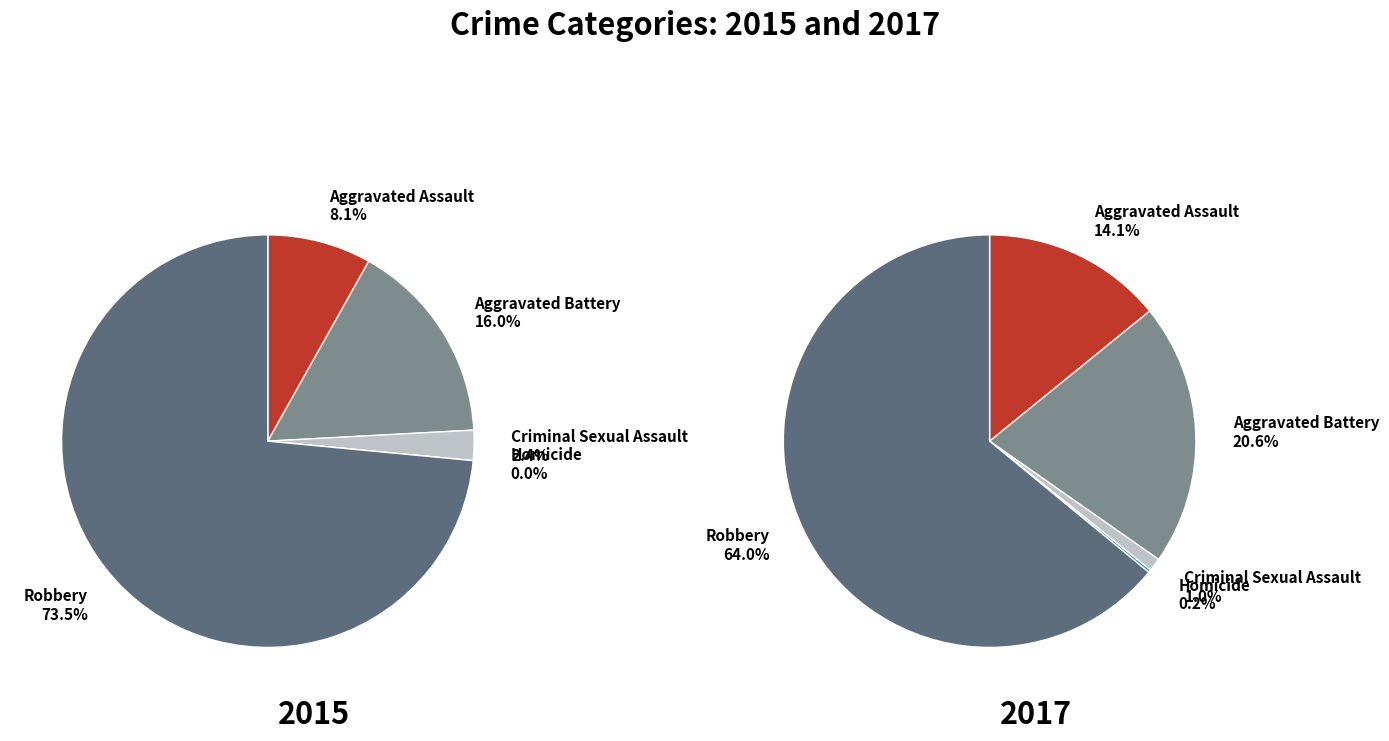

Is Robbery the majority of the pie?

Yes